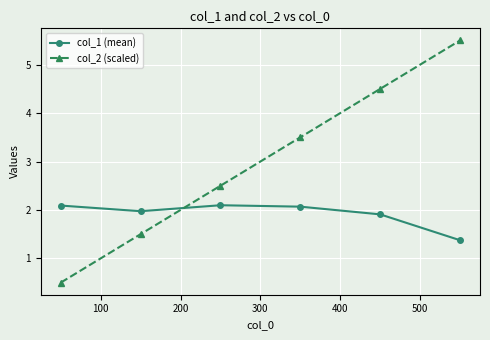

What is the value of the col_1 (mean) point at the 5th from the left?

1.9